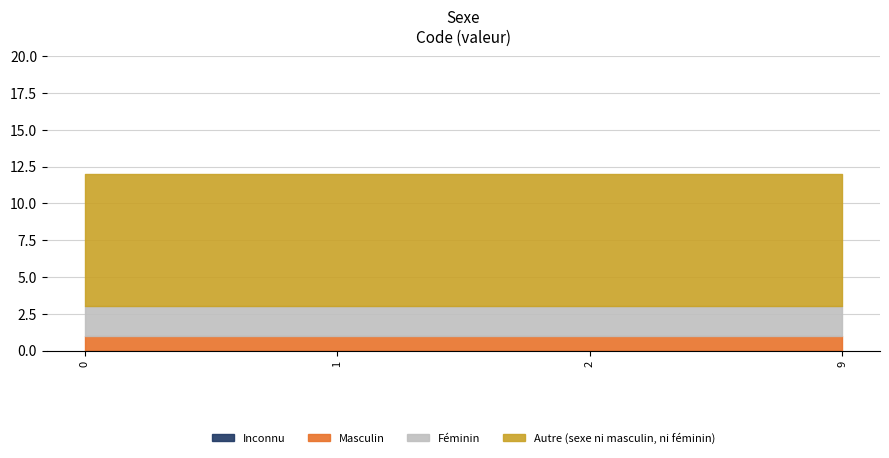

Between 0 and 9, which series saw the biggest shift?

Inconnu